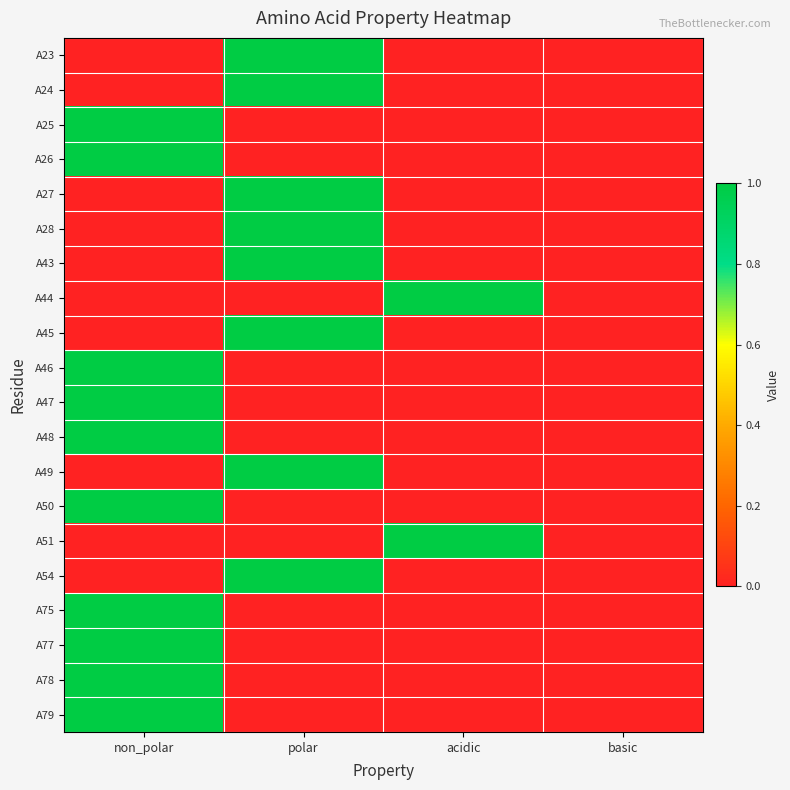

Reading left to right, extract all data points from this chart.

A23: non_polar=0	polar=1	acidic=0	basic=0
A24: non_polar=0	polar=1	acidic=0	basic=0
A25: non_polar=1	polar=0	acidic=0	basic=0
A26: non_polar=1	polar=0	acidic=0	basic=0
A27: non_polar=0	polar=1	acidic=0	basic=0
A28: non_polar=0	polar=1	acidic=0	basic=0
A43: non_polar=0	polar=1	acidic=0	basic=0
A44: non_polar=0	polar=0	acidic=1	basic=0
A45: non_polar=0	polar=1	acidic=0	basic=0
A46: non_polar=1	polar=0	acidic=0	basic=0
A47: non_polar=1	polar=0	acidic=0	basic=0
A48: non_polar=1	polar=0	acidic=0	basic=0
A49: non_polar=0	polar=1	acidic=0	basic=0
A50: non_polar=1	polar=0	acidic=0	basic=0
A51: non_polar=0	polar=0	acidic=1	basic=0
A54: non_polar=0	polar=1	acidic=0	basic=0
A75: non_polar=1	polar=0	acidic=0	basic=0
A77: non_polar=1	polar=0	acidic=0	basic=0
A78: non_polar=1	polar=0	acidic=0	basic=0
A79: non_polar=1	polar=0	acidic=0	basic=0